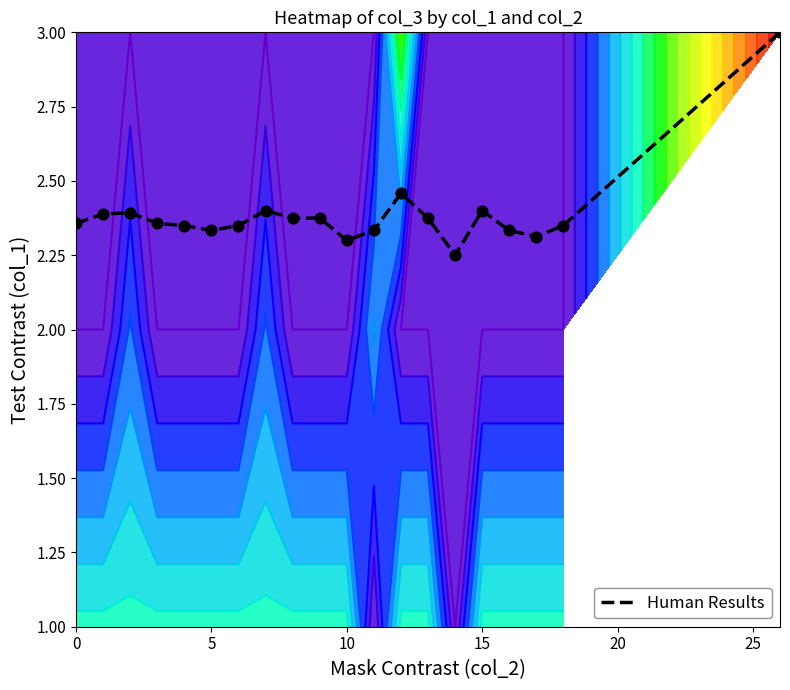

How many values are between 2 and 3?

20